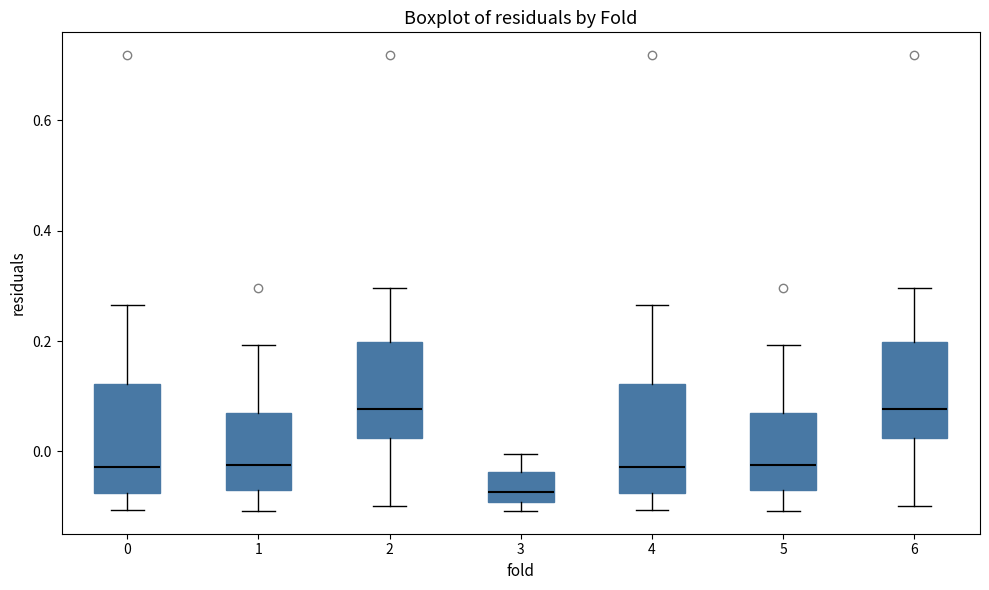

Reading left to right, read every box against the y-axis: the position of its median line, the range the box covers, and the ends of its whiskers. The values are not printed on the chart, so give them approximately, as read against the axis.

0: median -0.02, box -0.08 to 0.12, whiskers -0.10 to 0.26
1: median -0.02, box -0.06 to 0.08, whiskers -0.10 to 0.20
2: median 0.08, box 0.02 to 0.20, whiskers -0.10 to 0.30
3: median -0.08, box -0.10 to -0.04, whiskers -0.10 (just below the box's lower edge) to 0.00
4: median -0.02, box -0.08 to 0.12, whiskers -0.10 to 0.26
5: median -0.02, box -0.06 to 0.08, whiskers -0.10 to 0.20
6: median 0.08, box 0.02 to 0.20, whiskers -0.10 to 0.30